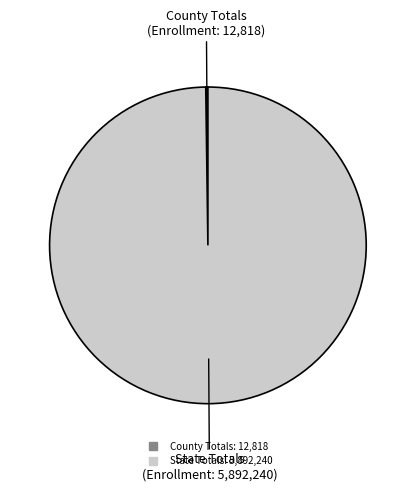

True or false: State Totals accounts for 100% of the total.

True